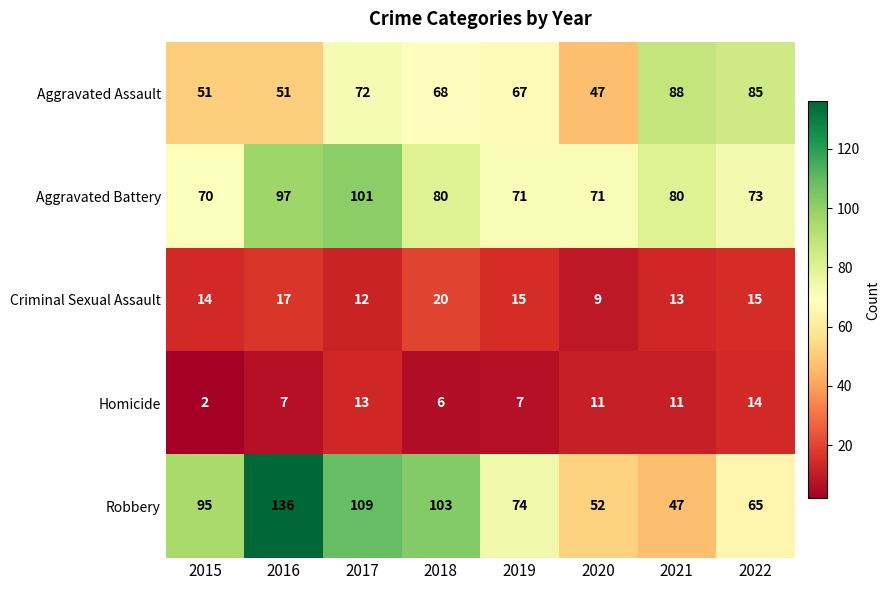

At which category is the sum across all series the highest?

2016